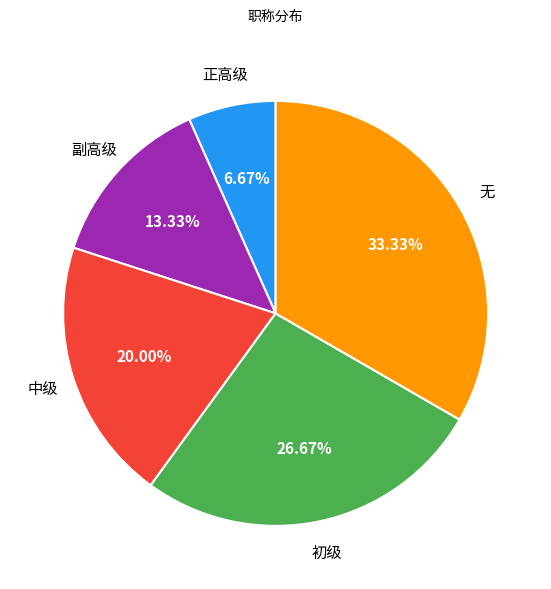

How many segments does this pie chart have?

5